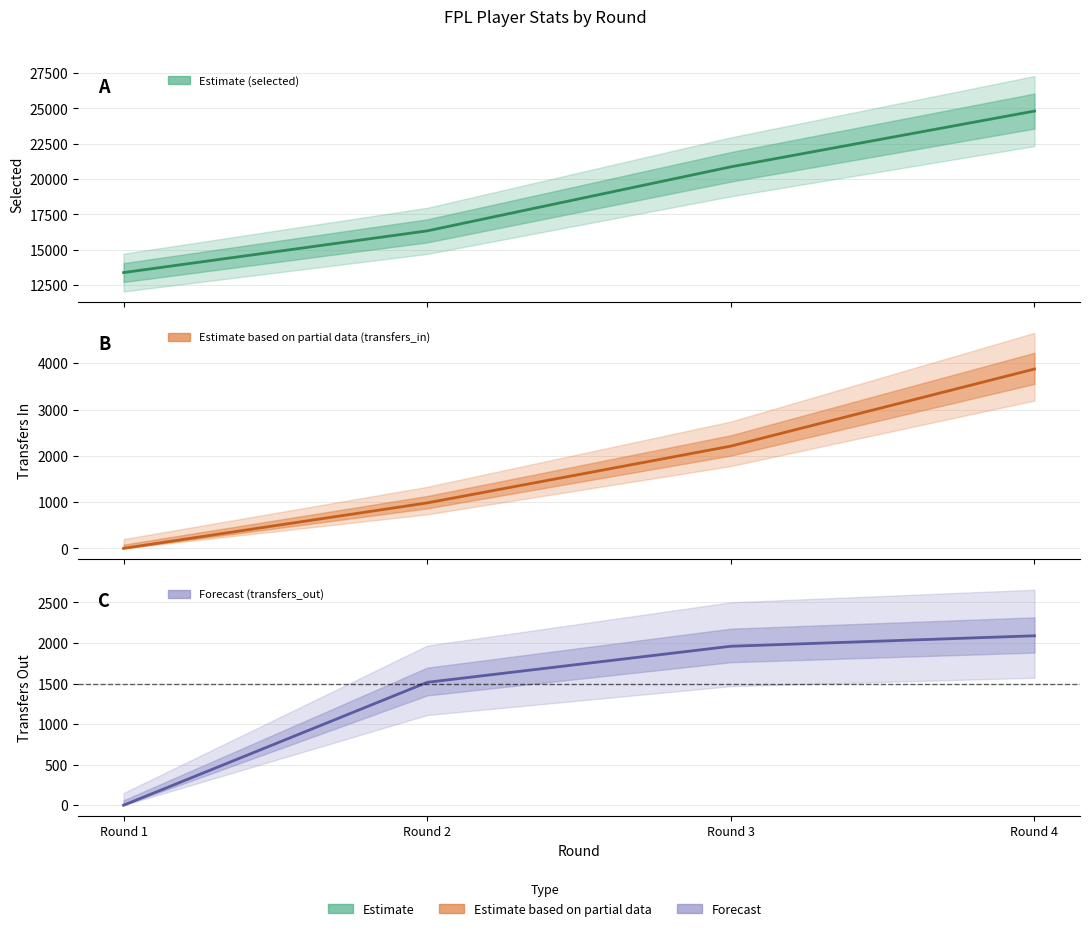

At which label does selected first exceed 20855?

Round 4